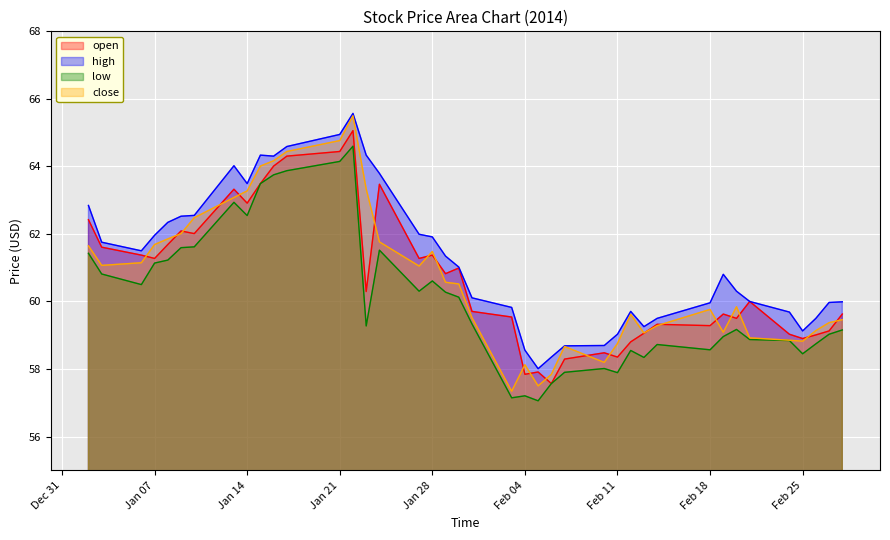

How many lines are shown in the chart?

4